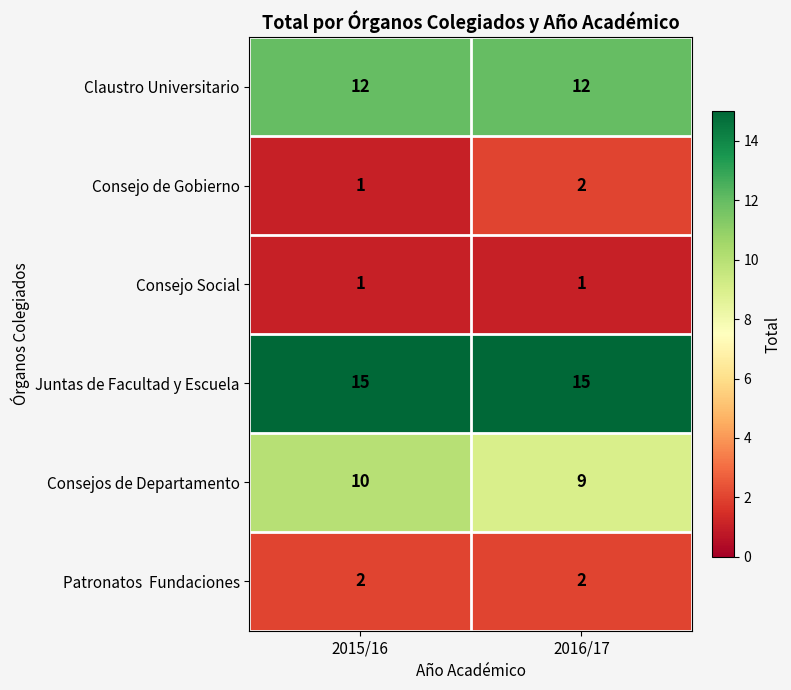

What is the highest value of the Claustro Universitario series?

12